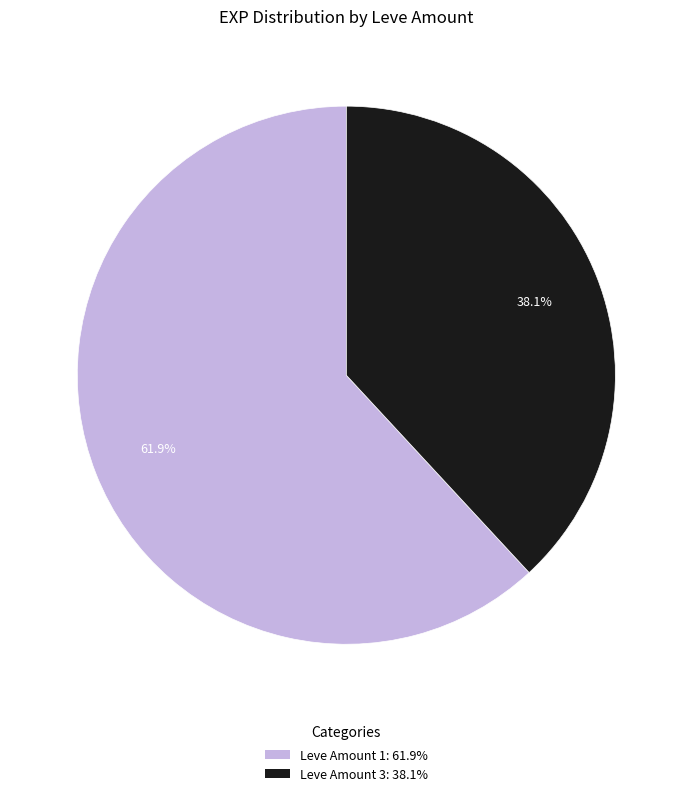

To the nearest percent, what is the difference between the largest and smallest slice percentages?

24%